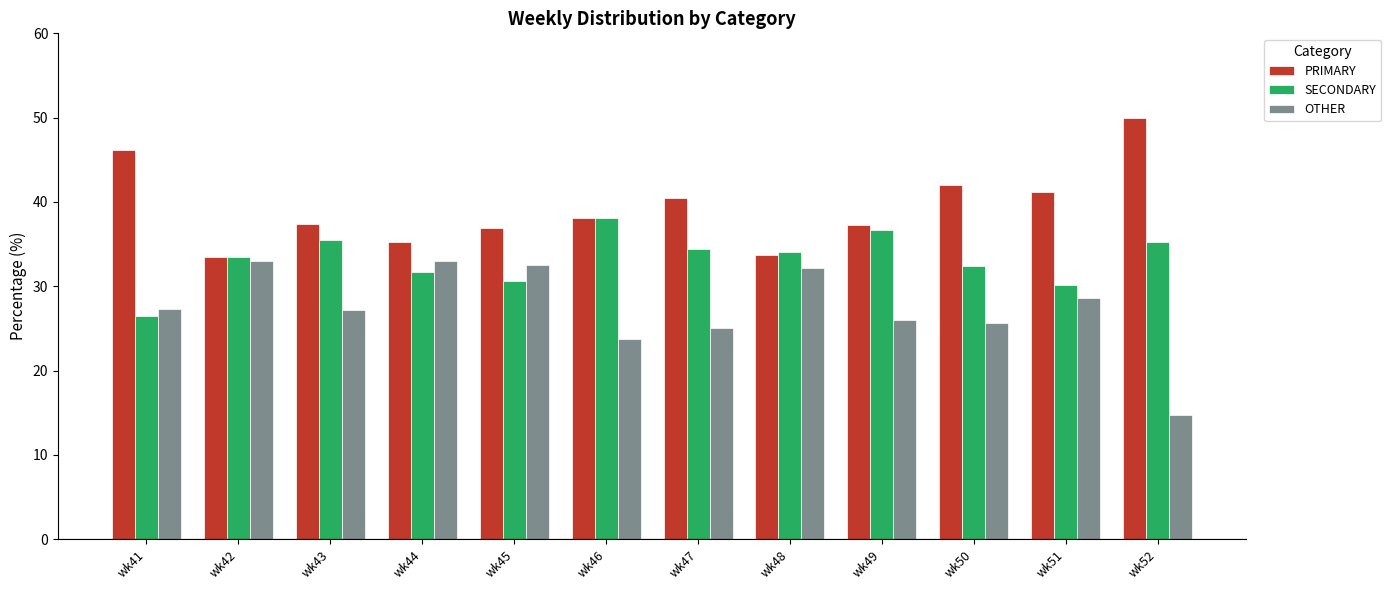

What is the total value across all series at wk46?

100.0